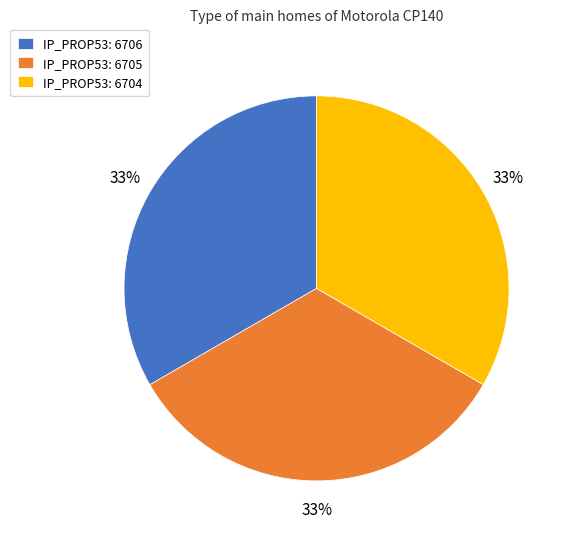

True or false: IP_PROP53: 6705 accounts for 33% of the total.

True